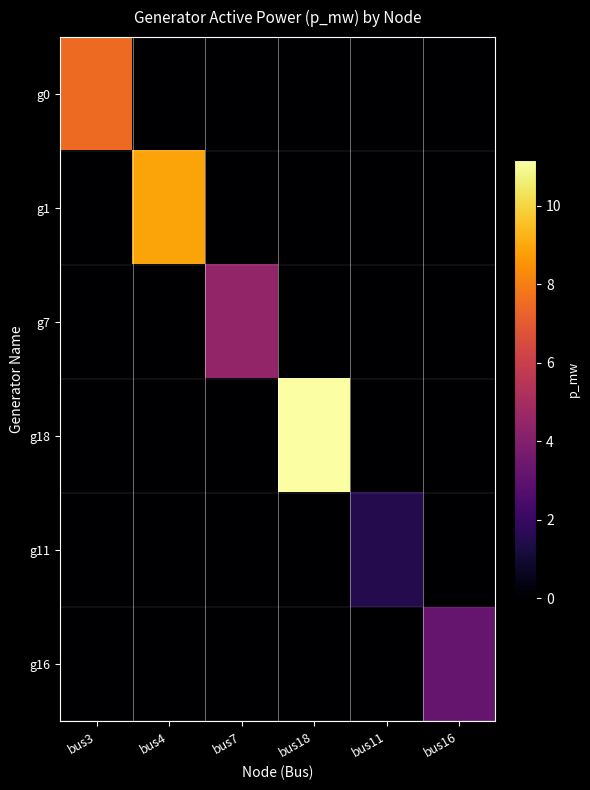

Which has a higher value, bus16 or bus4?

bus16